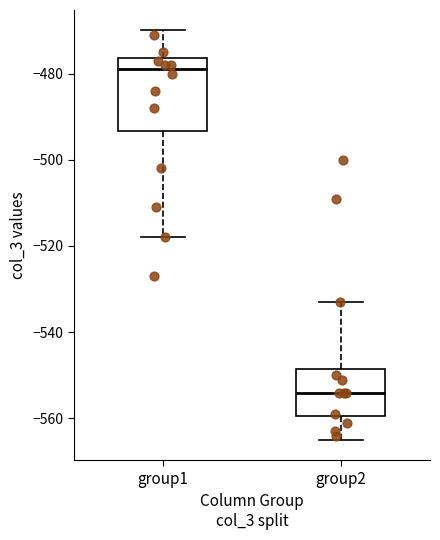

Which box is the tallest, from its lower edge to its upper edge?

group1